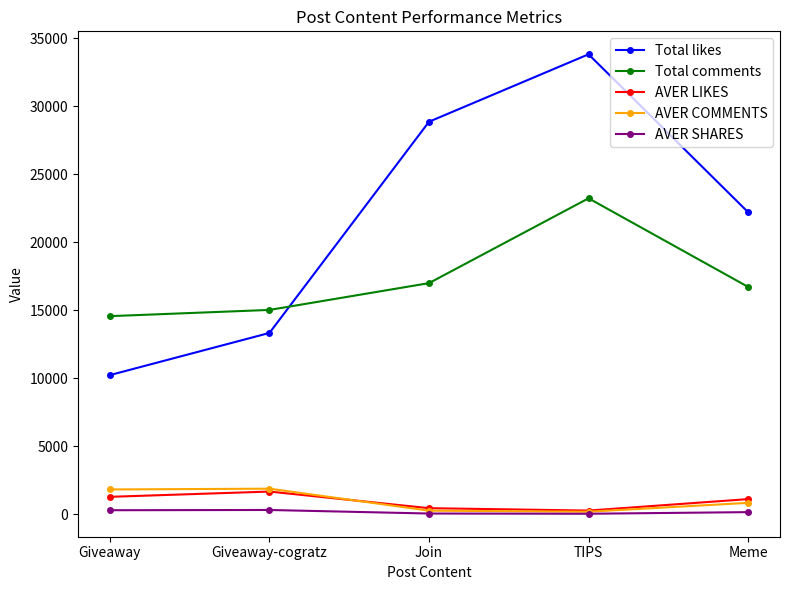

What is the difference between the highest and lowest values at TIPS?

33778.6